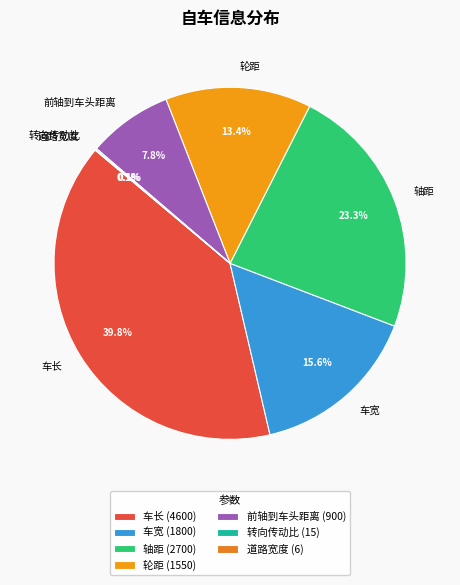

Is there any slice that represents more than half of the pie?

No